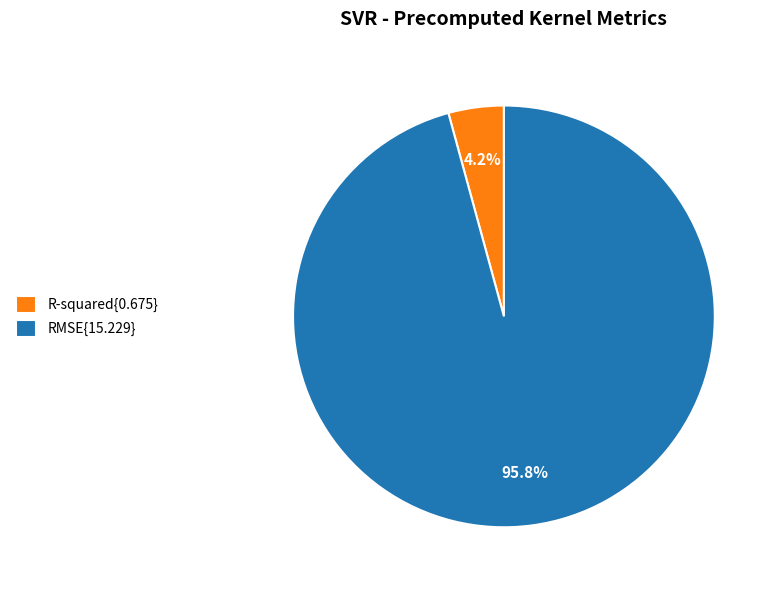

Which slice is the largest?

RMSE{15.229}